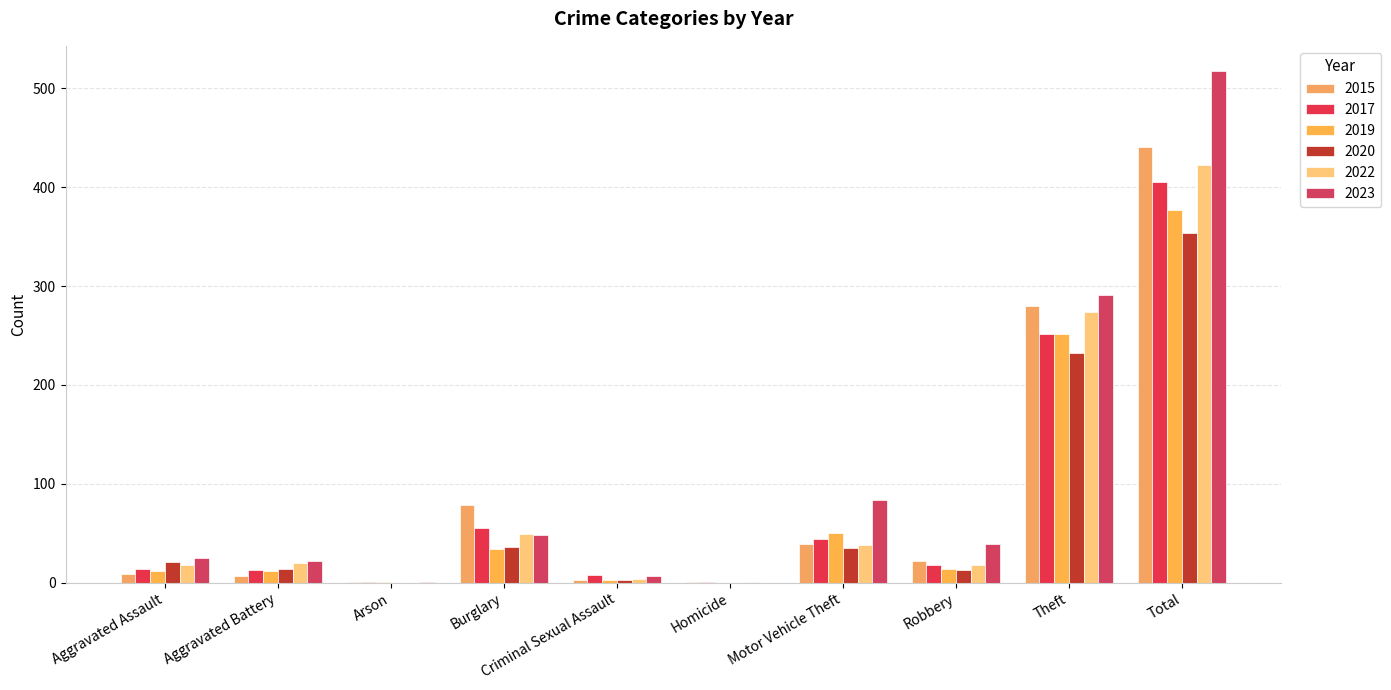

What is the difference between the 2023 values at Aggravated Battery and Motor Vehicle Theft?

62